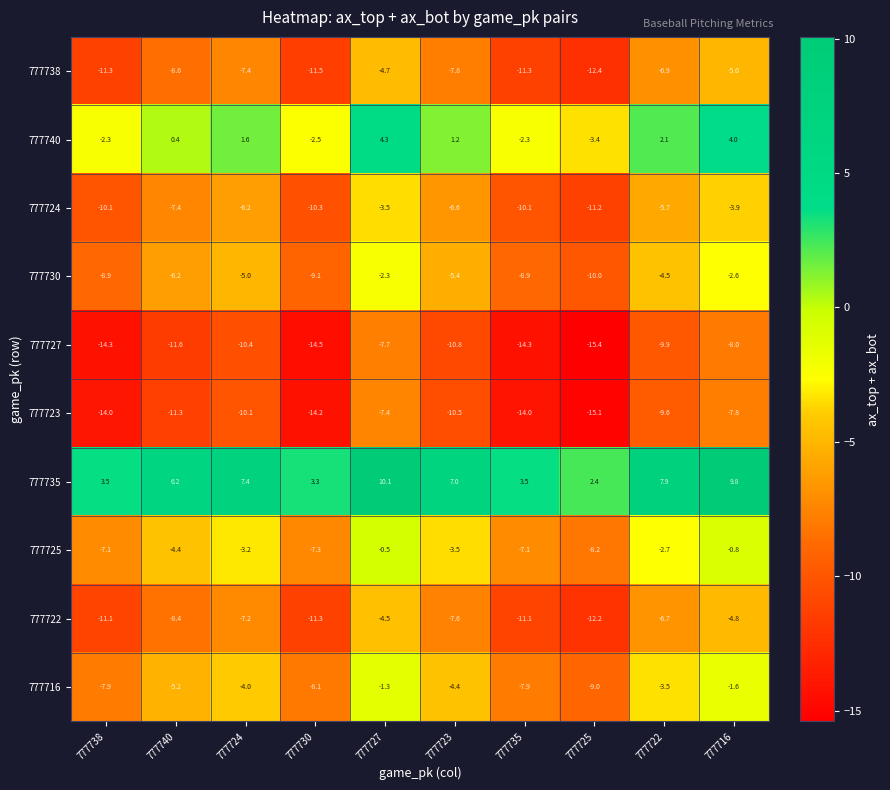

Which series has the largest total across all categories?

777735